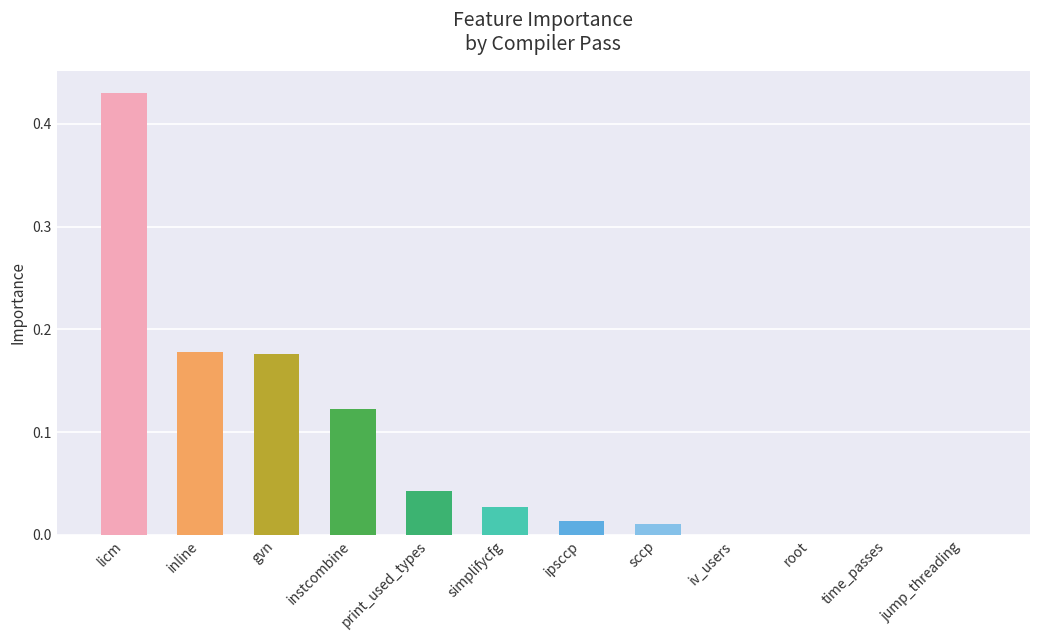

Between print_used_types and licm, which is larger?

licm